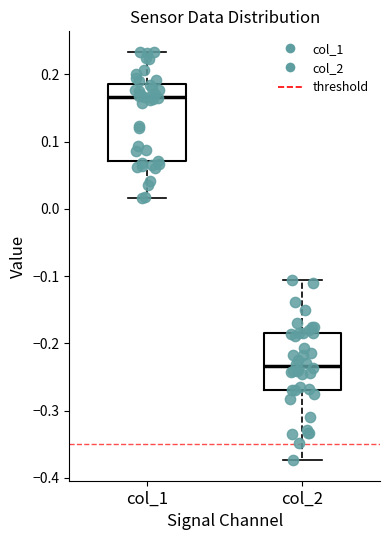

Reading left to right, transcribe this box plot: for each box, give where its median line is, the range the box spans, and where its two whiskers end, as read against the y-axis. The values are not printed on the chart, so give them approximately, as read against the axis.

col_1: median 0.17, box 0.07 to 0.19, whiskers 0.02 to 0.23
col_2: median -0.23, box -0.27 to -0.18, whiskers -0.37 to -0.11